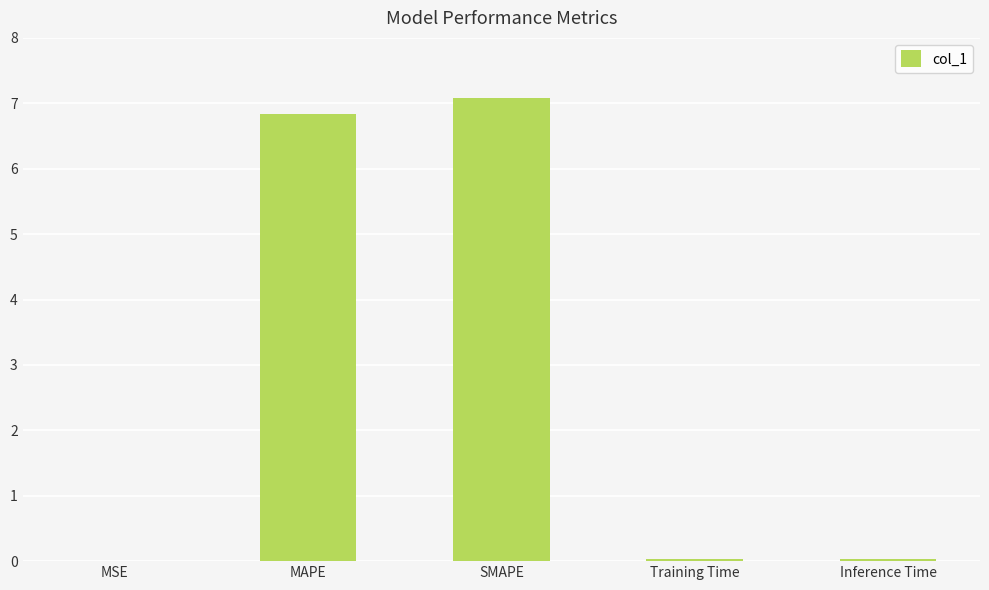

Does the chart contain stacked bars?

No